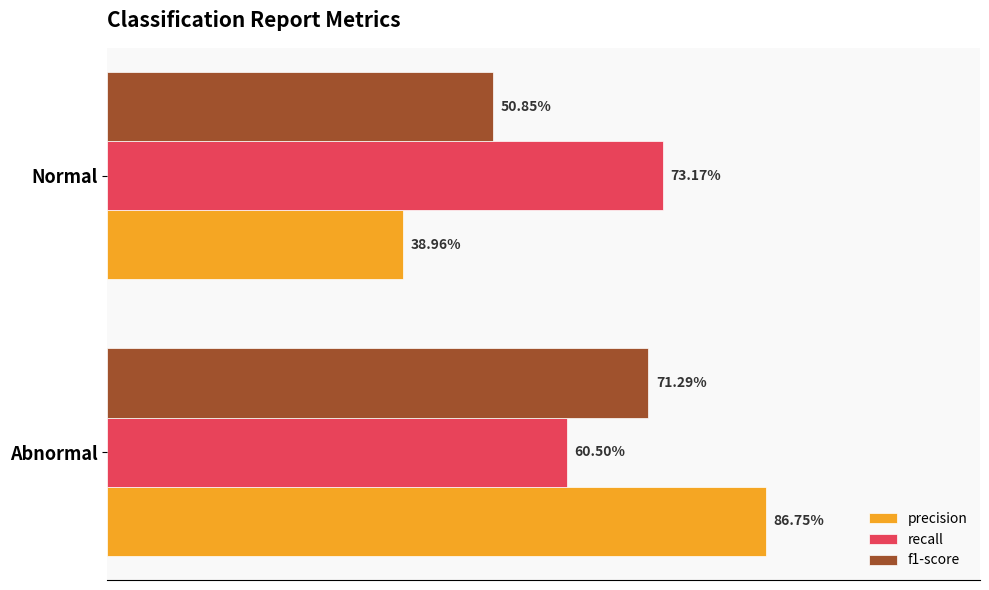

What is the difference between the maximum and minimum values in the precision series?

0.5